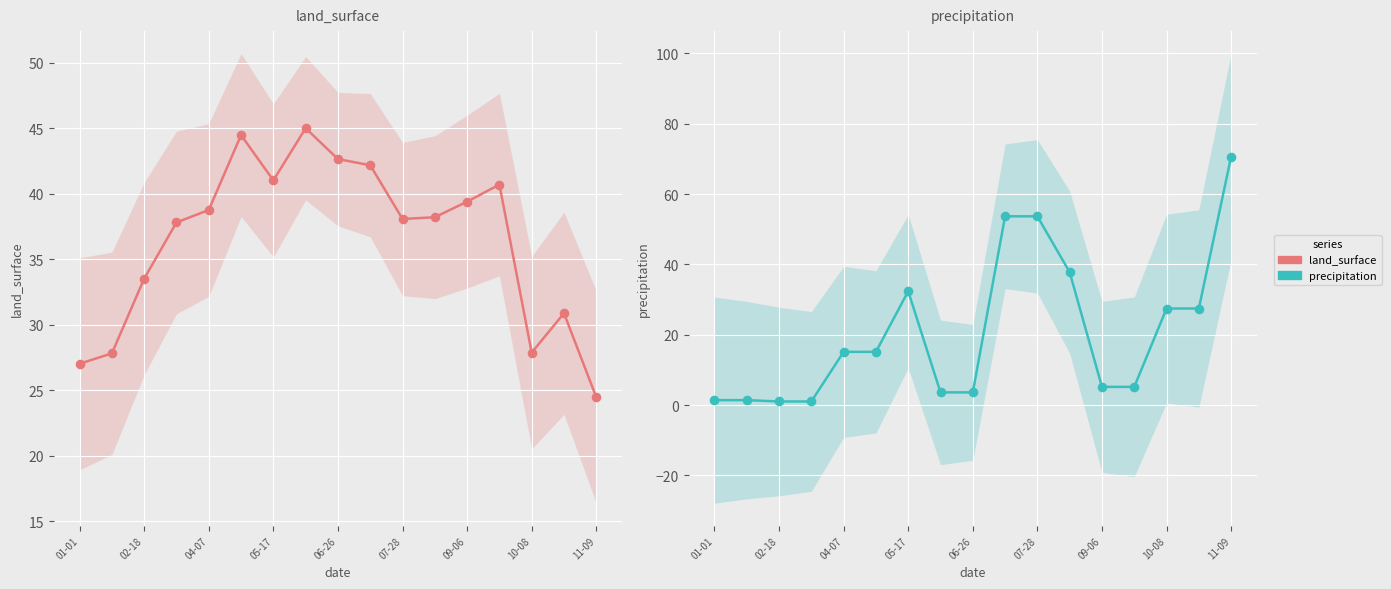

What are all the series names shown in the legend?

land_surface, precipitation